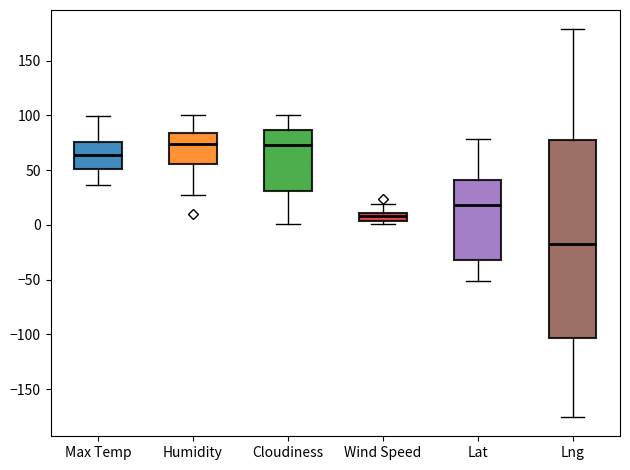

Comparing the boxes themselves (not the whiskers), which one is the tallest?

Lng